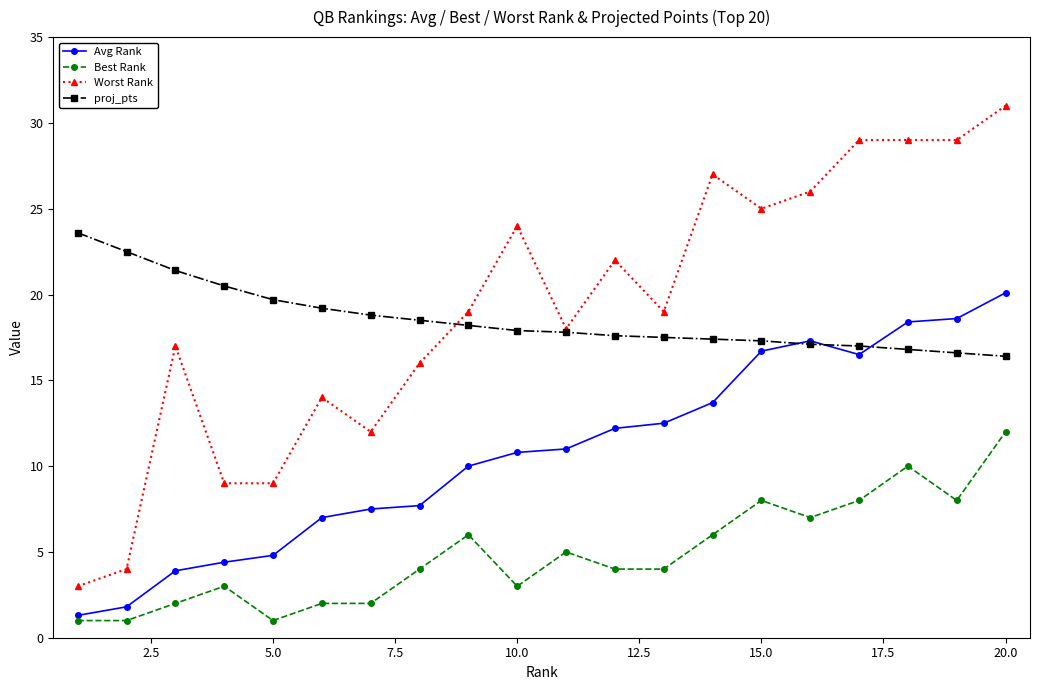

Which series has the widest spread of values?

Worst Rank